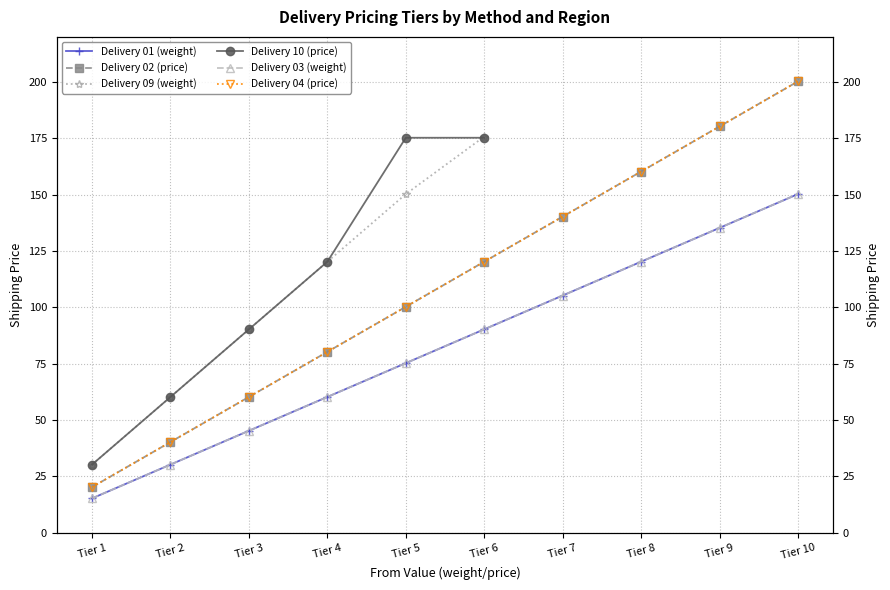

What is the difference between the second highest and second lowest values in the Delivery 03 (weight) series?

105.0